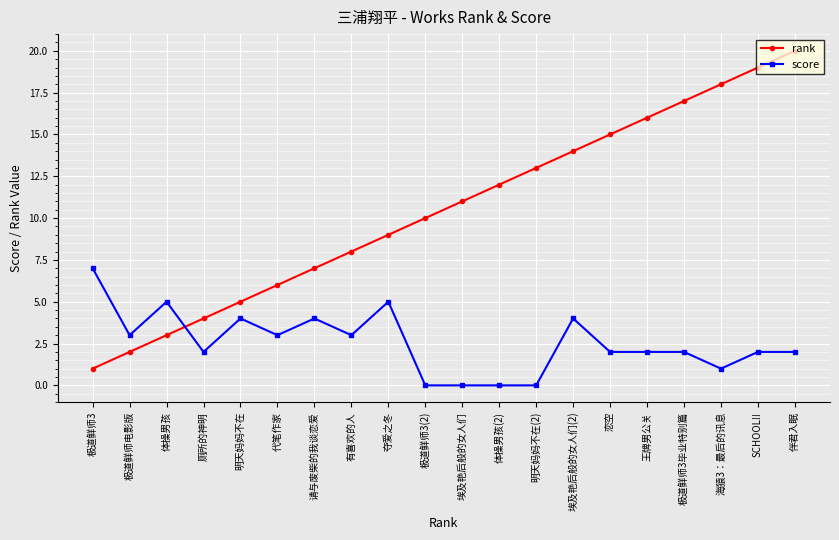

How many score values are between 2 and 4?

12